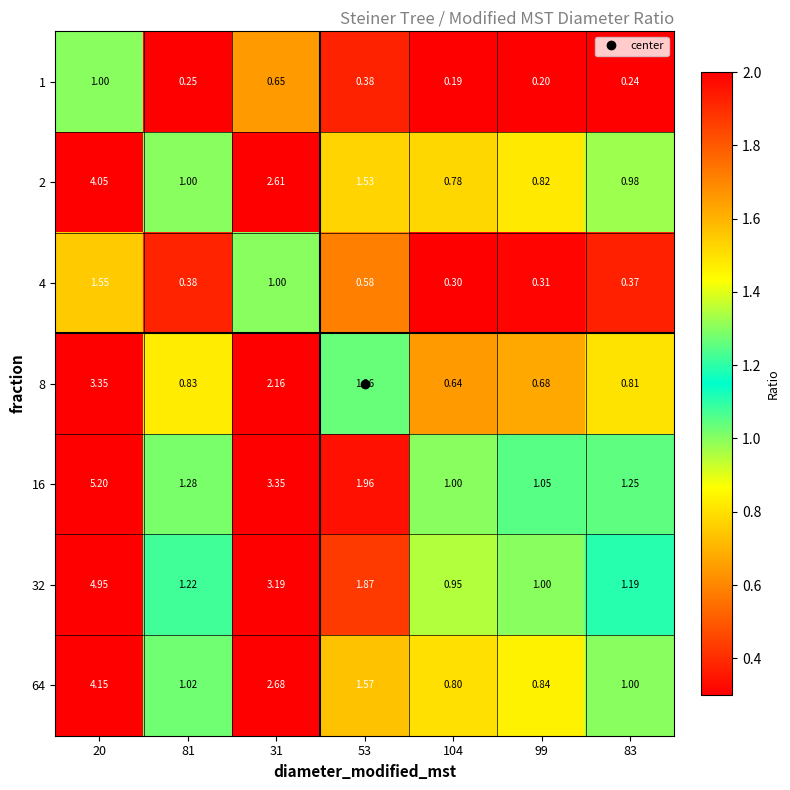

Which series has the widest spread of values?

16